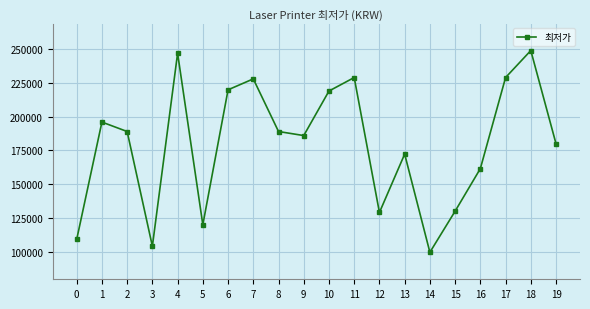

What is the change in value from 7 to 14?

-128500